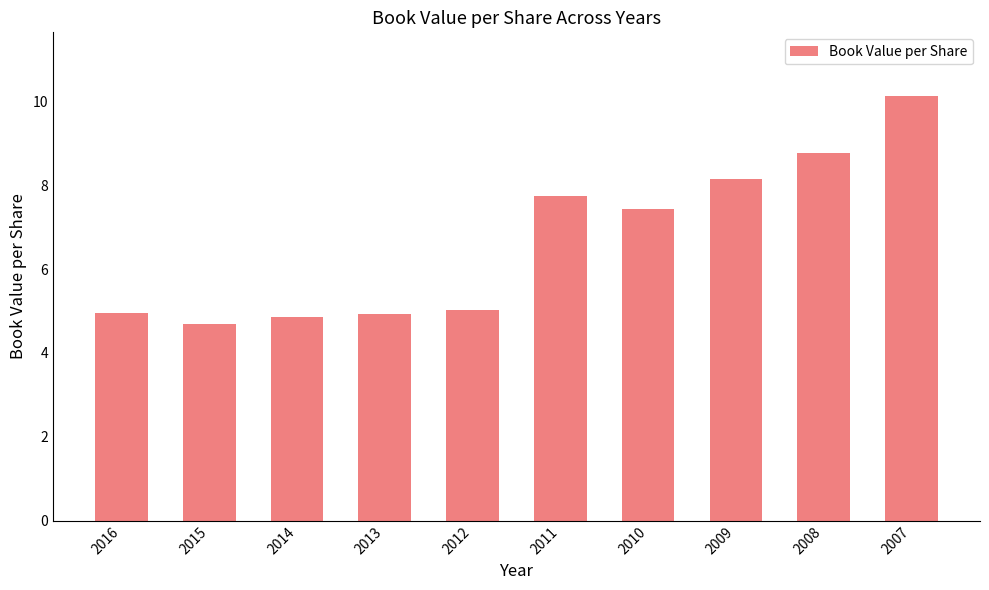

The chart shows a value of 5.0 at 2012. True or false?

True